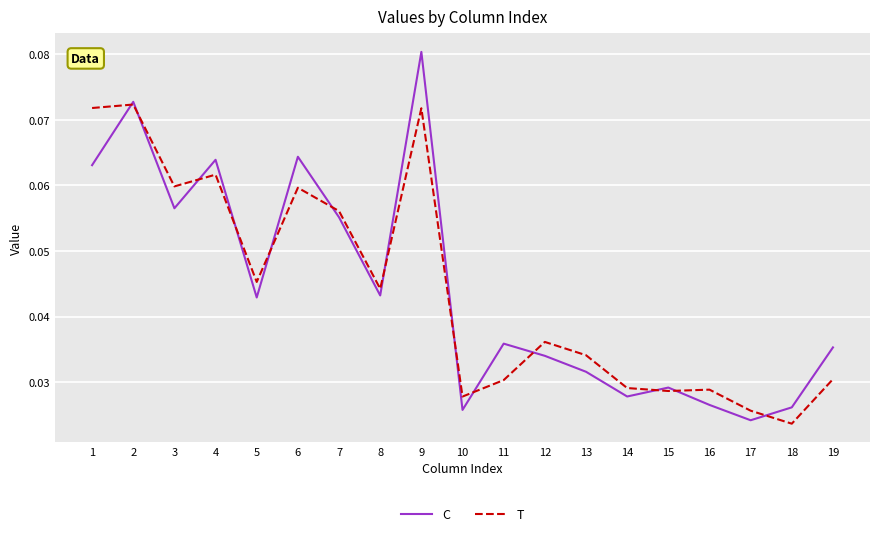

Which series has the largest range (max minus min)?

C